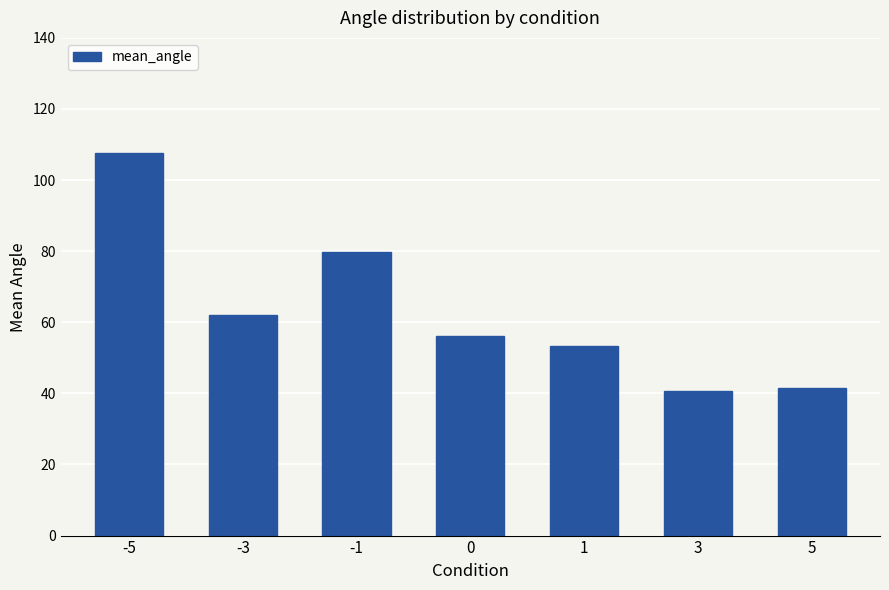

Reading left to right, transcribe all the data shown in this chart.

-5=107.5	-3=62.1	-1=79.8	0=56.1	1=53.2	3=40.6	5=41.5